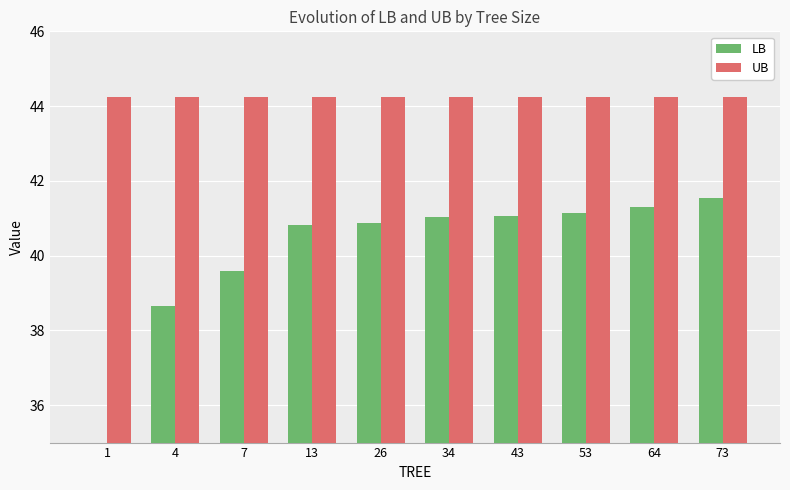

Between 73 and 7, which is larger?

73